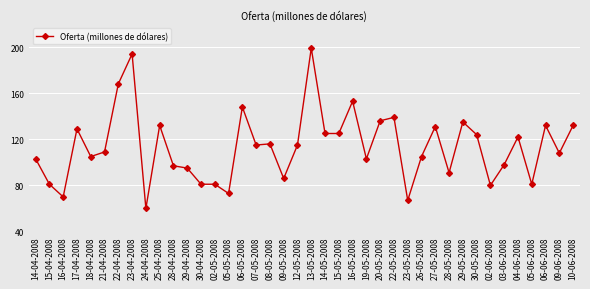

What is the greatest value displayed?

199